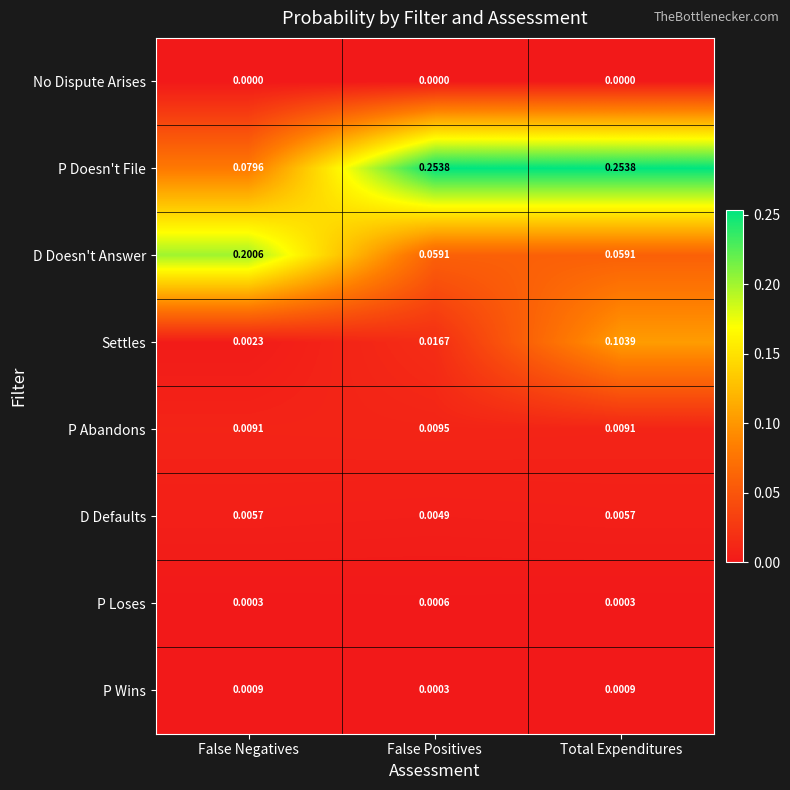

Which category has the highest value in the Settles series?

Total Expenditures